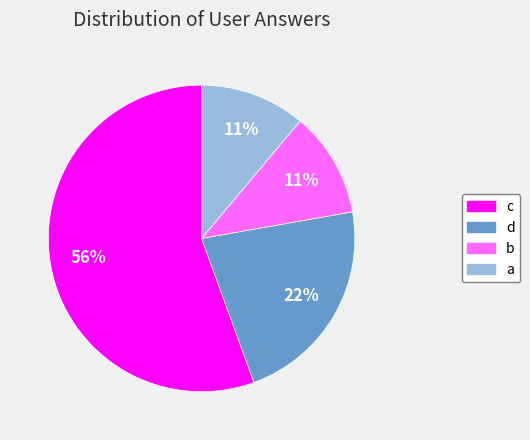

Do d and b together represent more than half of the pie?

No